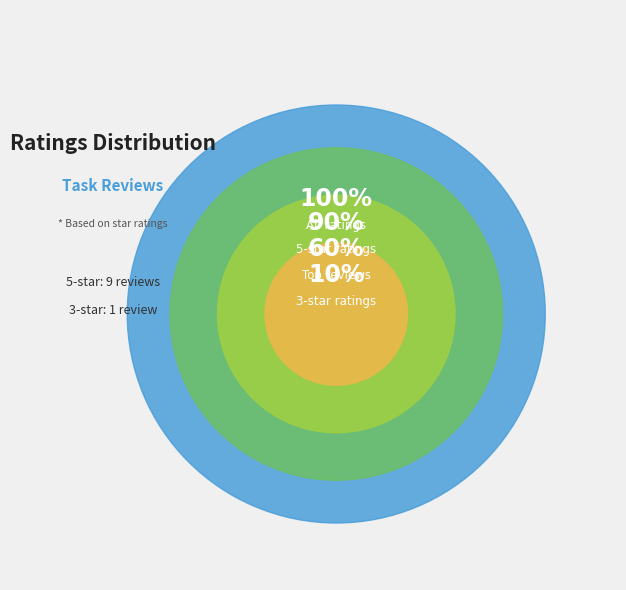

True or false: 8 accounts for 15% of the total.

False